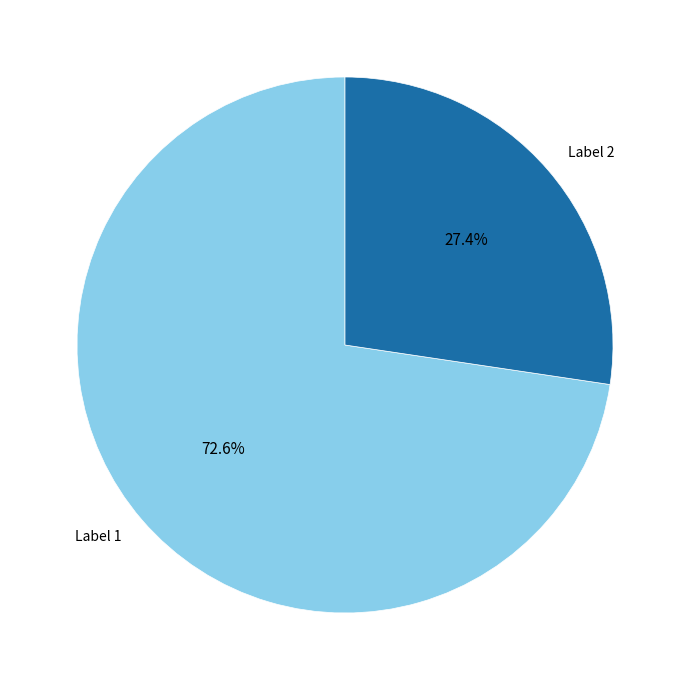

Is there a majority slice in this chart?

Yes